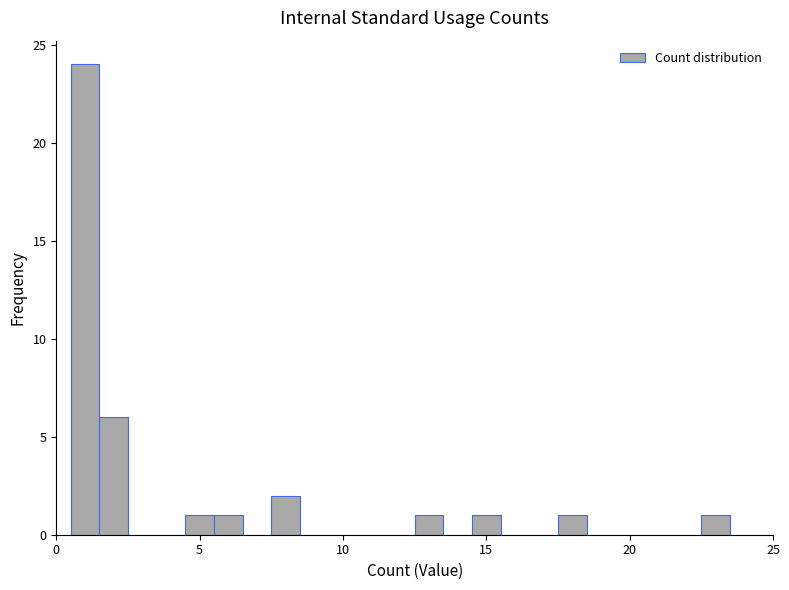

Around what value on the x-axis is the tallest bar? Give the approximate position of its centre, as read against the axis.

1.0